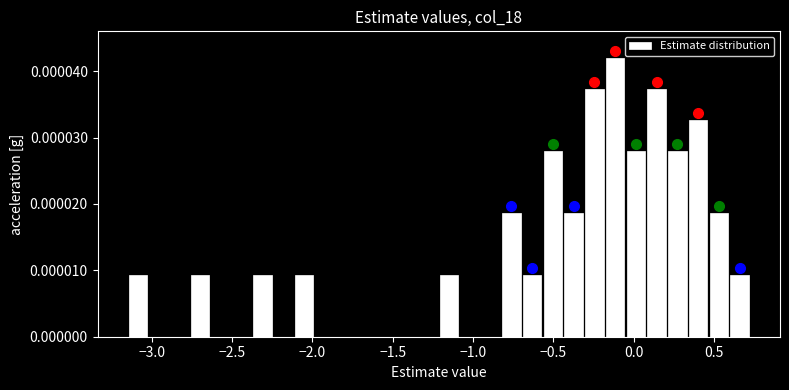

Around what value on the x-axis is the tallest bar? Give the approximate position of its centre, as read against the axis.

-0.10